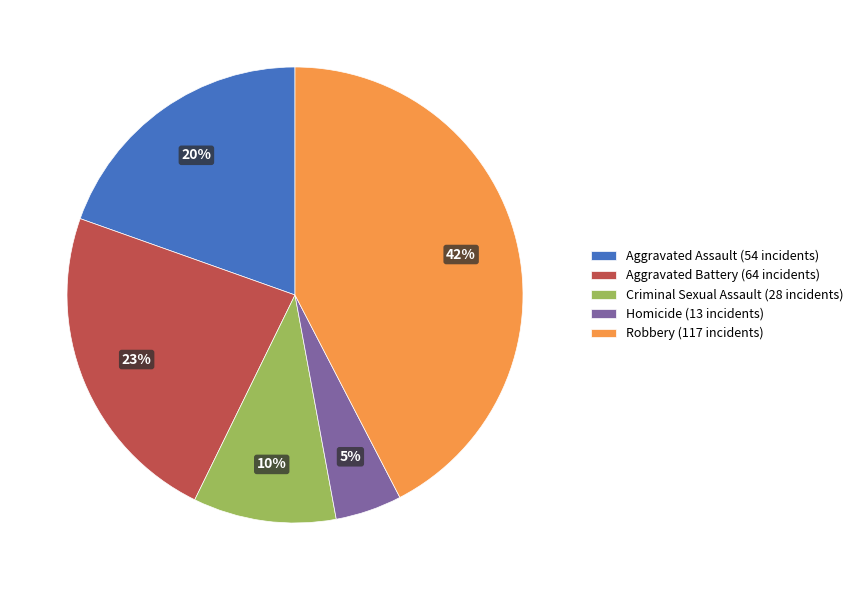

To the nearest percent, what percentage of the pie is Aggravated Battery?

23%